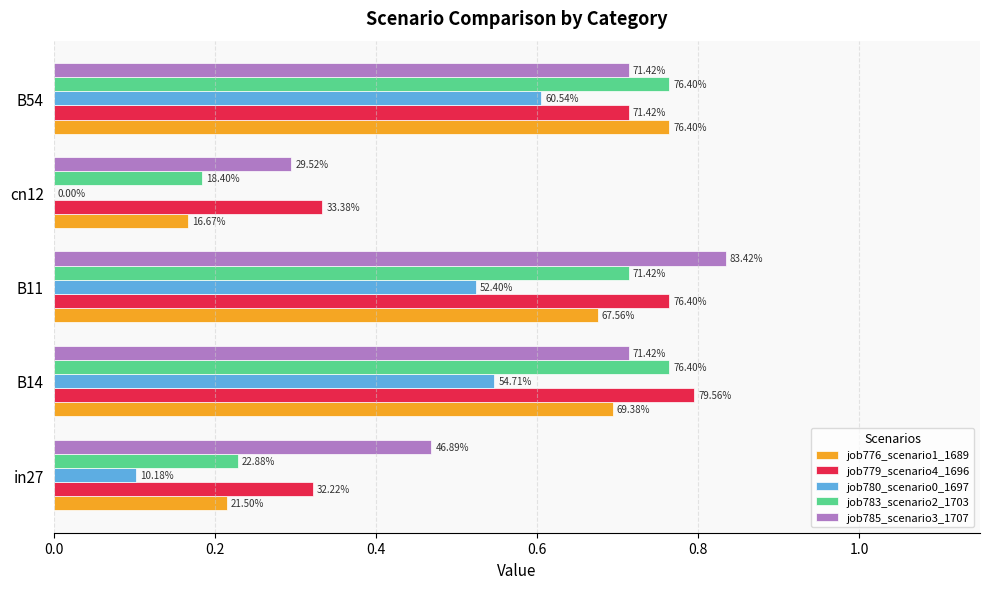

What are all the series names shown in the legend?

job776_scenario1_1689, job779_scenario4_1696, job780_scenario0_1697, job783_scenario2_1703, job785_scenario3_1707